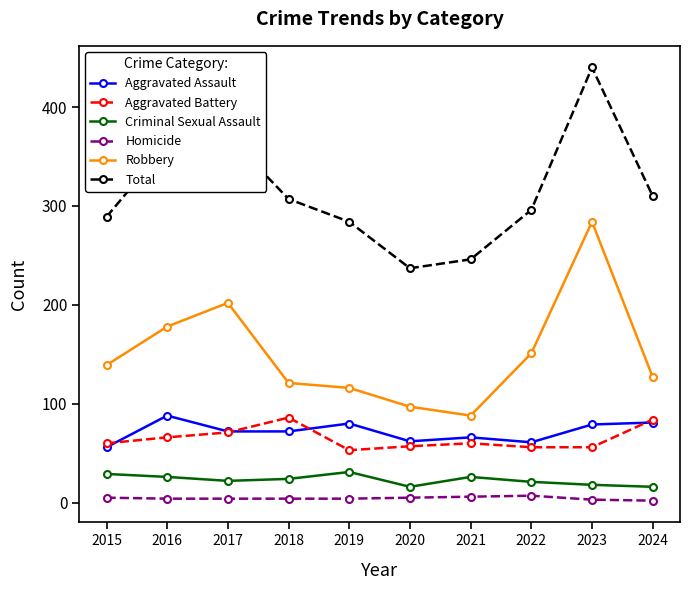

At how many categories does at least one series exceed 399?

1